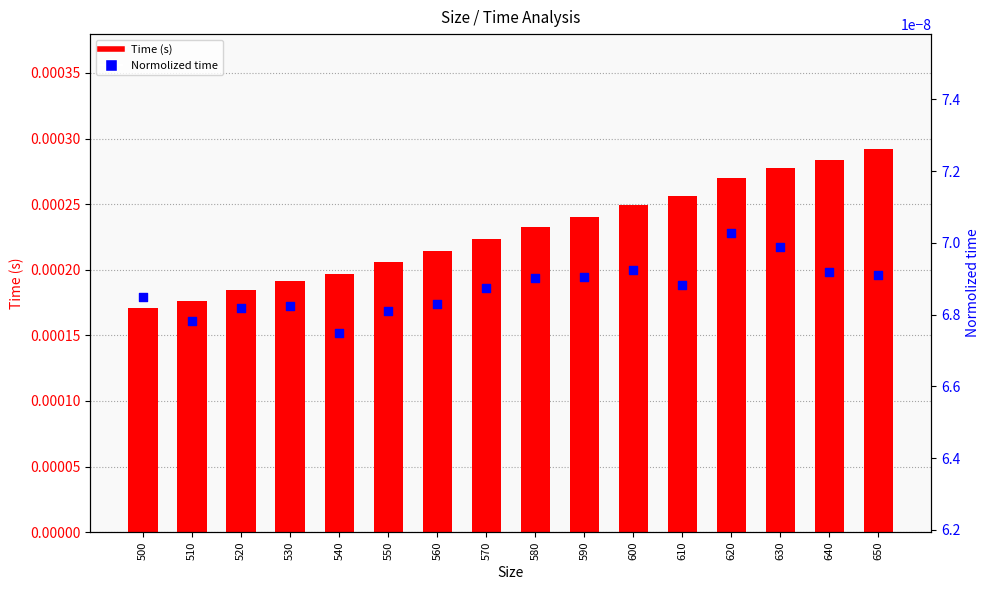

Which series contains the highest Y value?

Time (s)